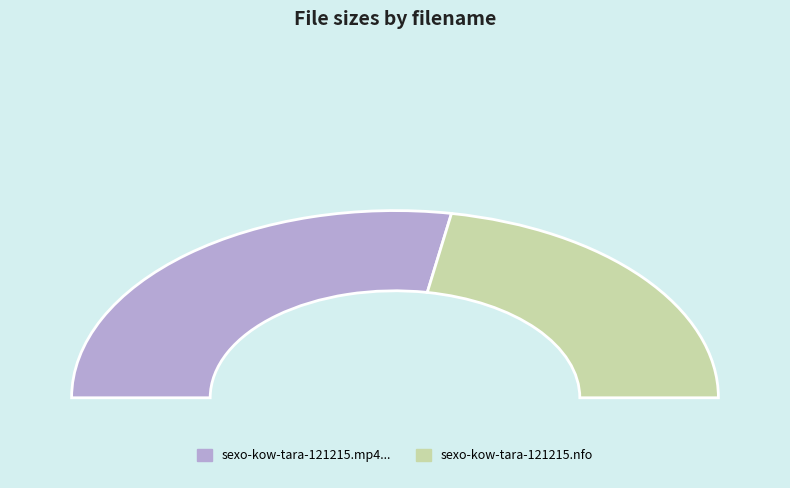

Which category has the biggest portion of the pie?

sexo-kow-tara-121215.mp4